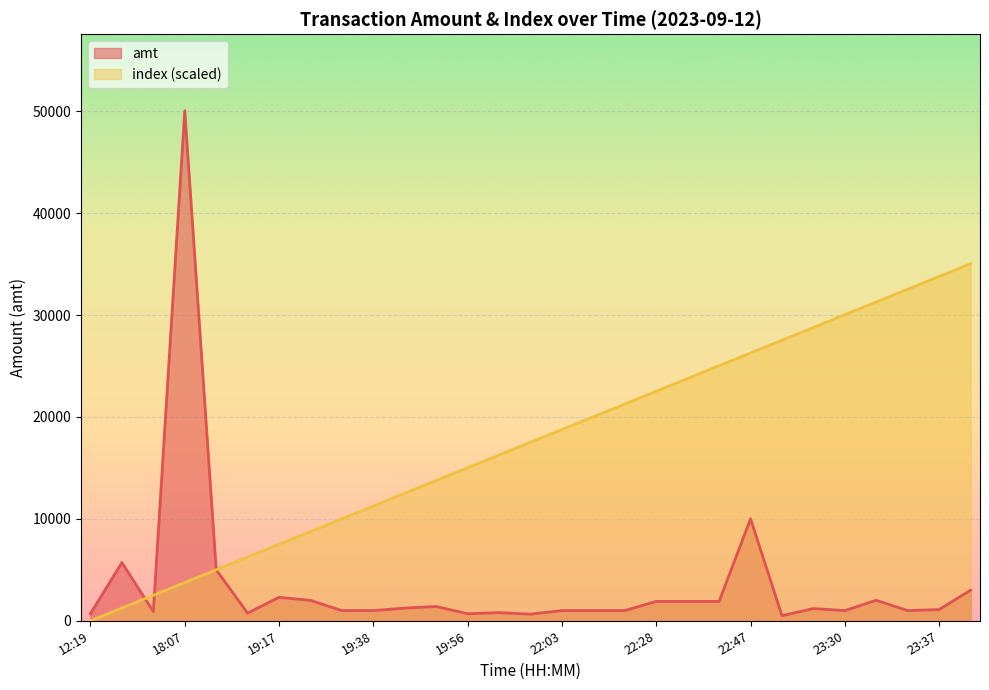

True or false: index has a value of 27196.5 at 22:12.

False